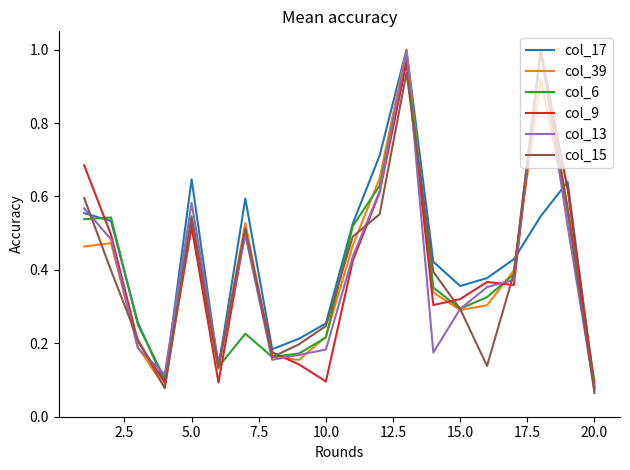

What is the smallest value displayed?

0.1